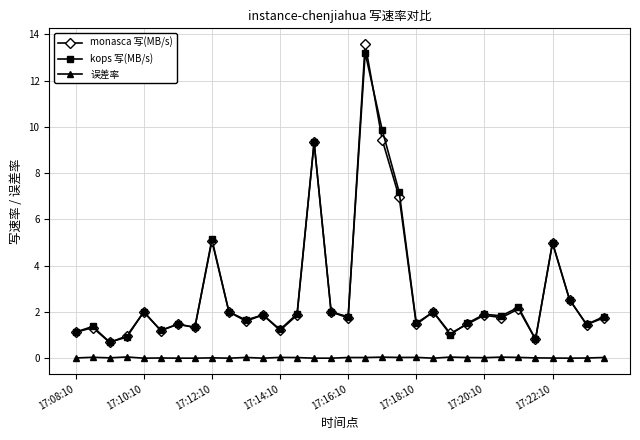

What is the value of the kops 写(MB/s) point at the 15th from the left?

9.3